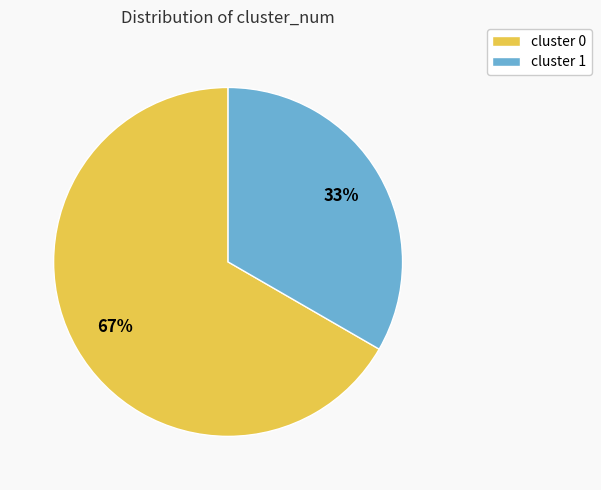

Do cluster 1 and cluster 0 together represent more than half of the pie?

Yes